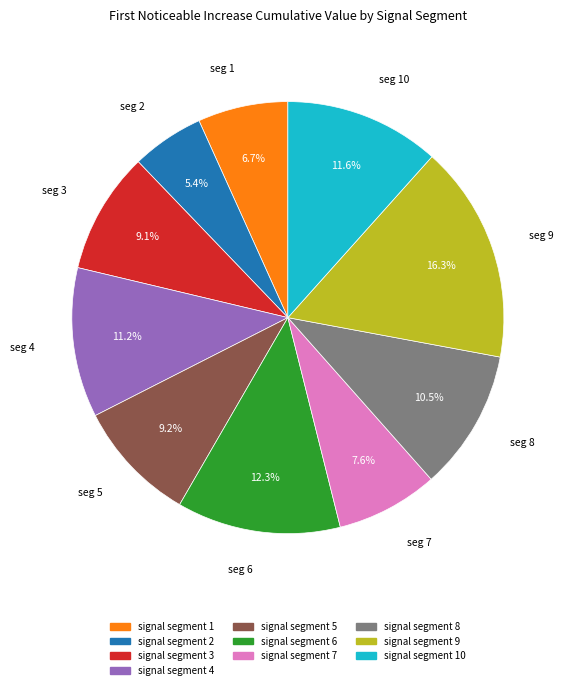

To the nearest percent, what is the average slice percentage?

10%